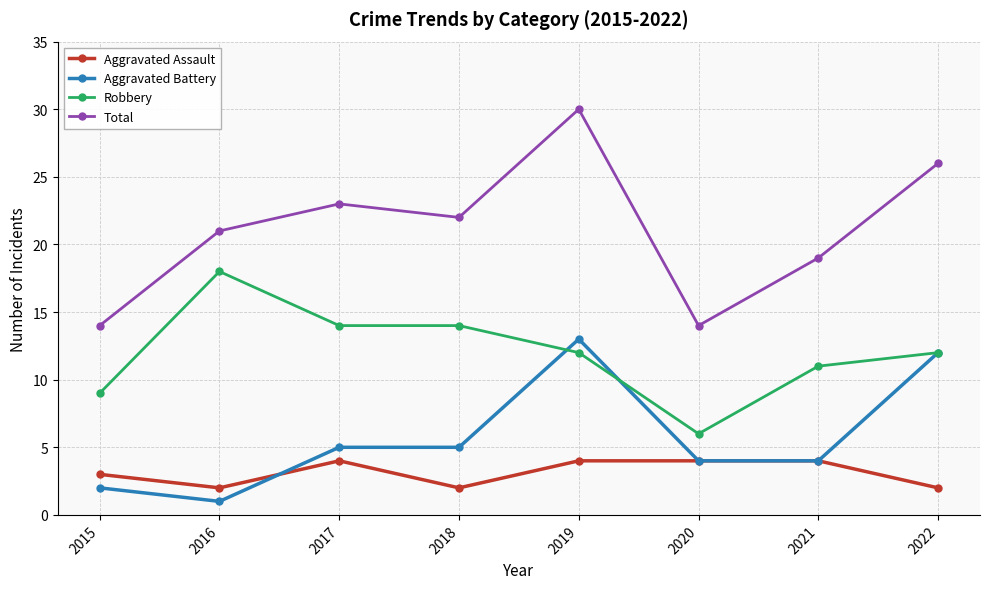

What is the maximum value shown in the chart?

30